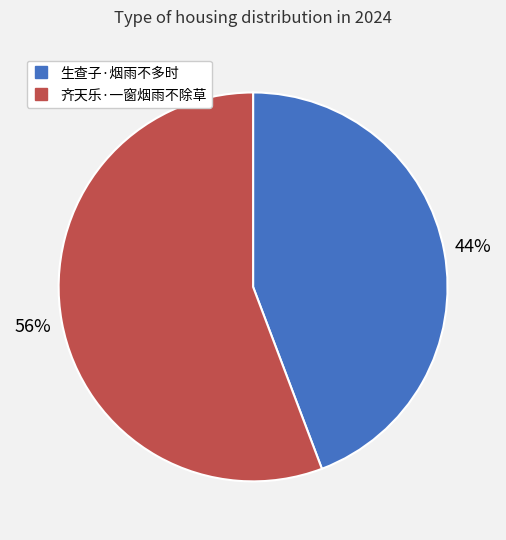

What is the largest slice in the pie chart?

齐天乐·一窗烟雨不除草